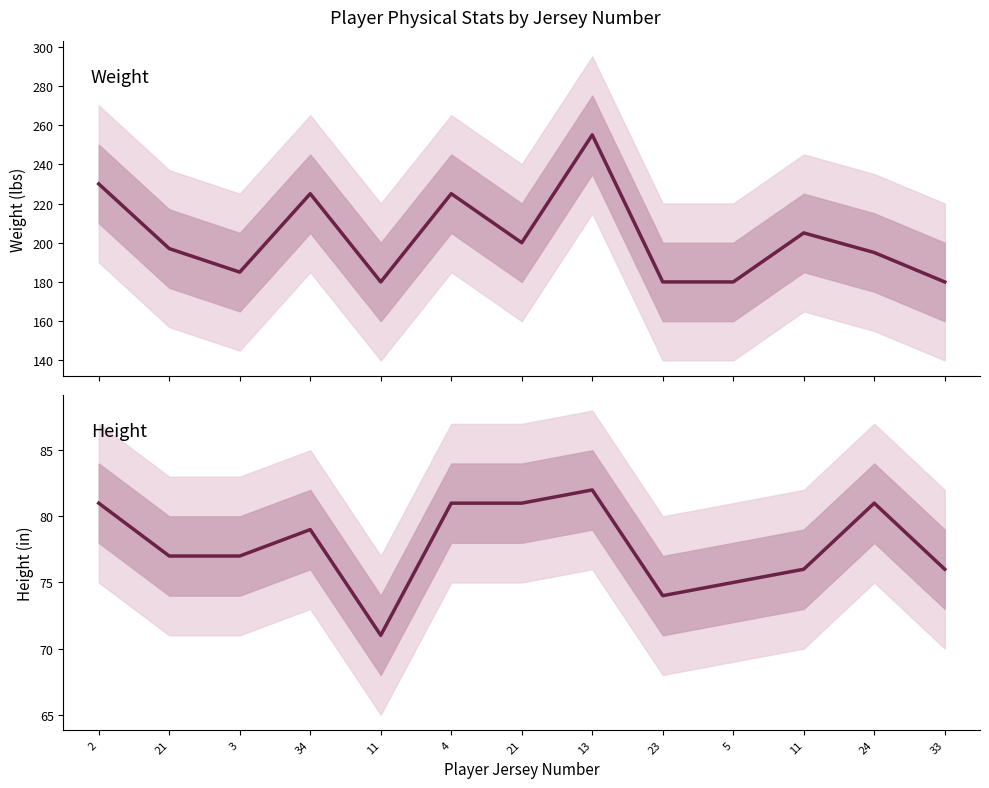

How many interior local peaks does the height series have?

3